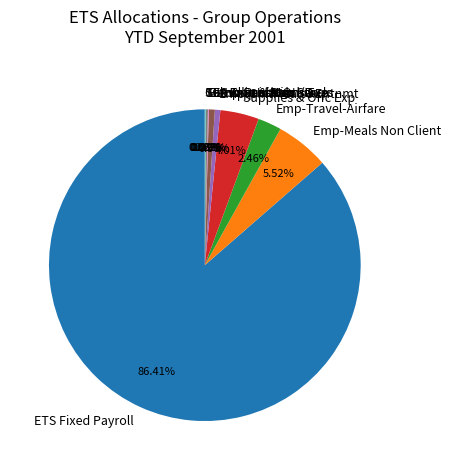

What is the total percentage of Emp-Meals Non Client and Emp-Travel-Airfare?

8.0%